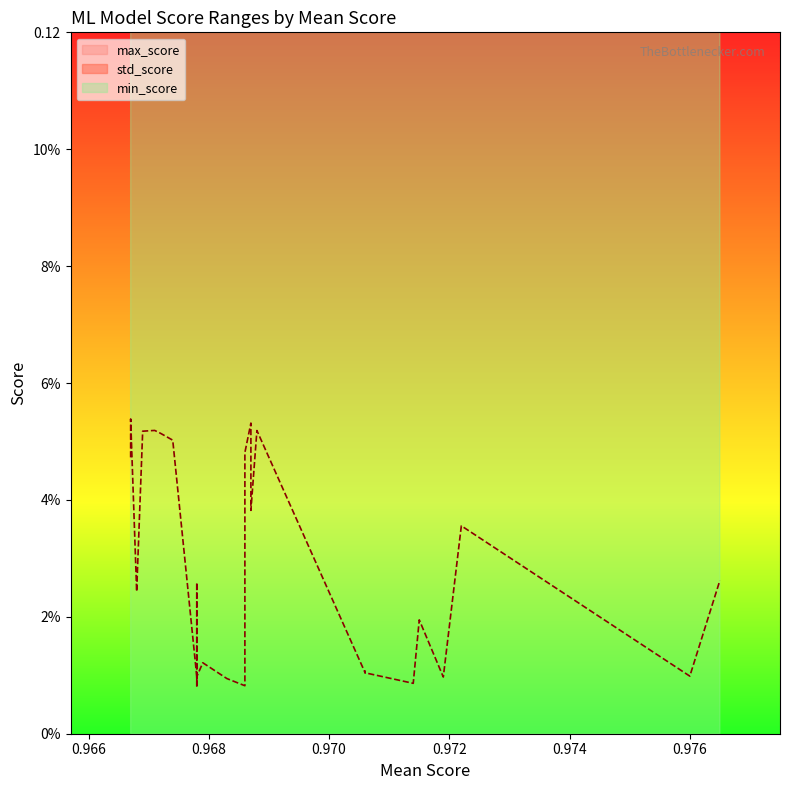

True or false: max_score and min_score intersect in this chart.

False